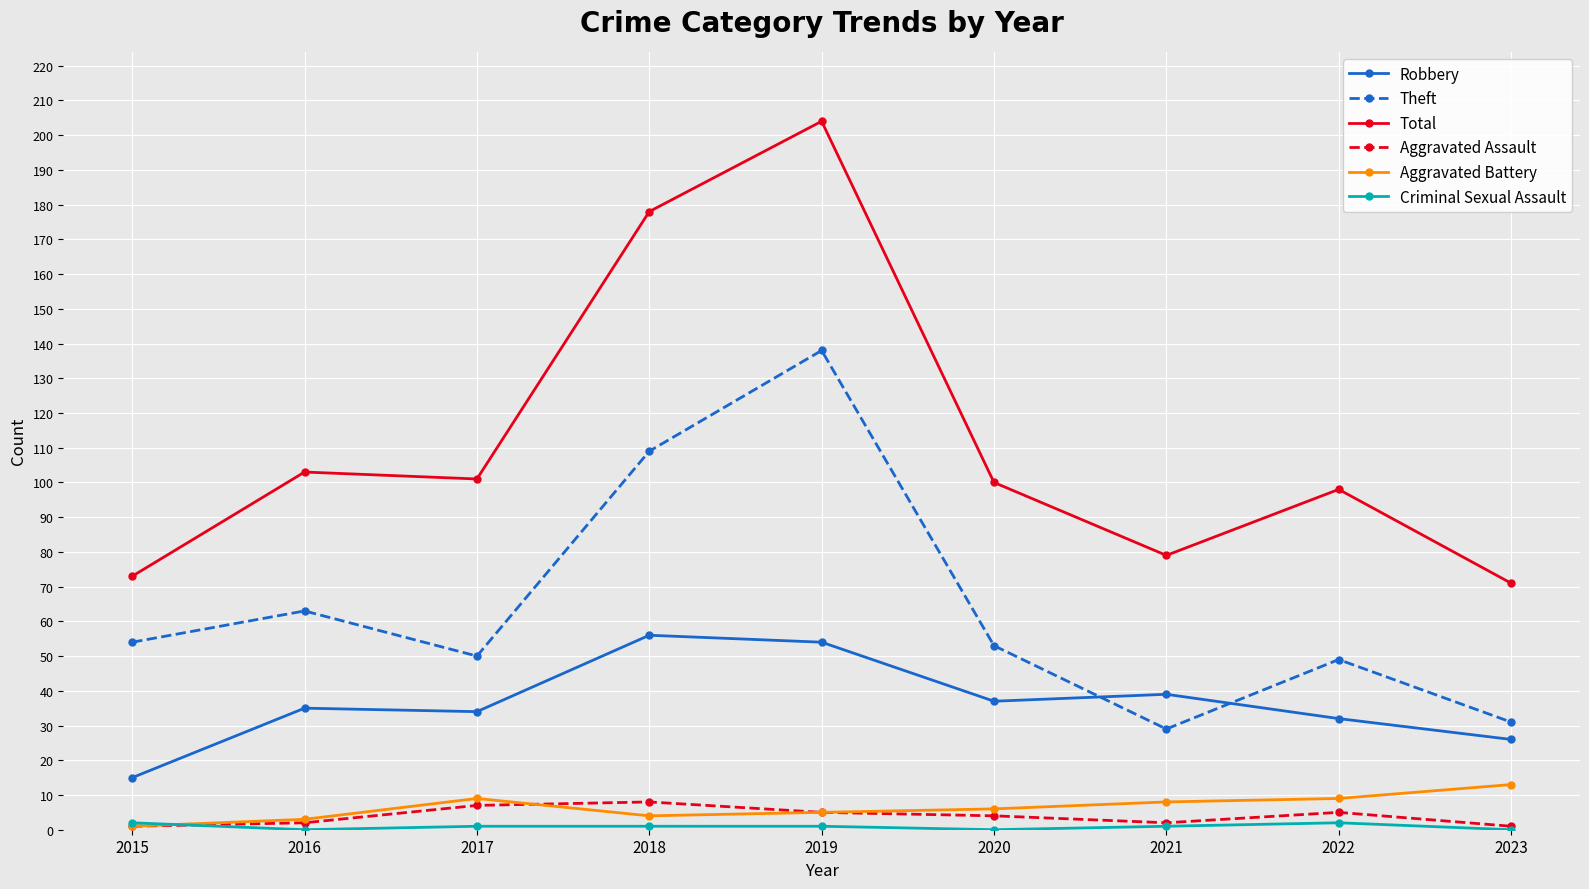

What is the difference between the Robbery values at 2022 and 2023?

6